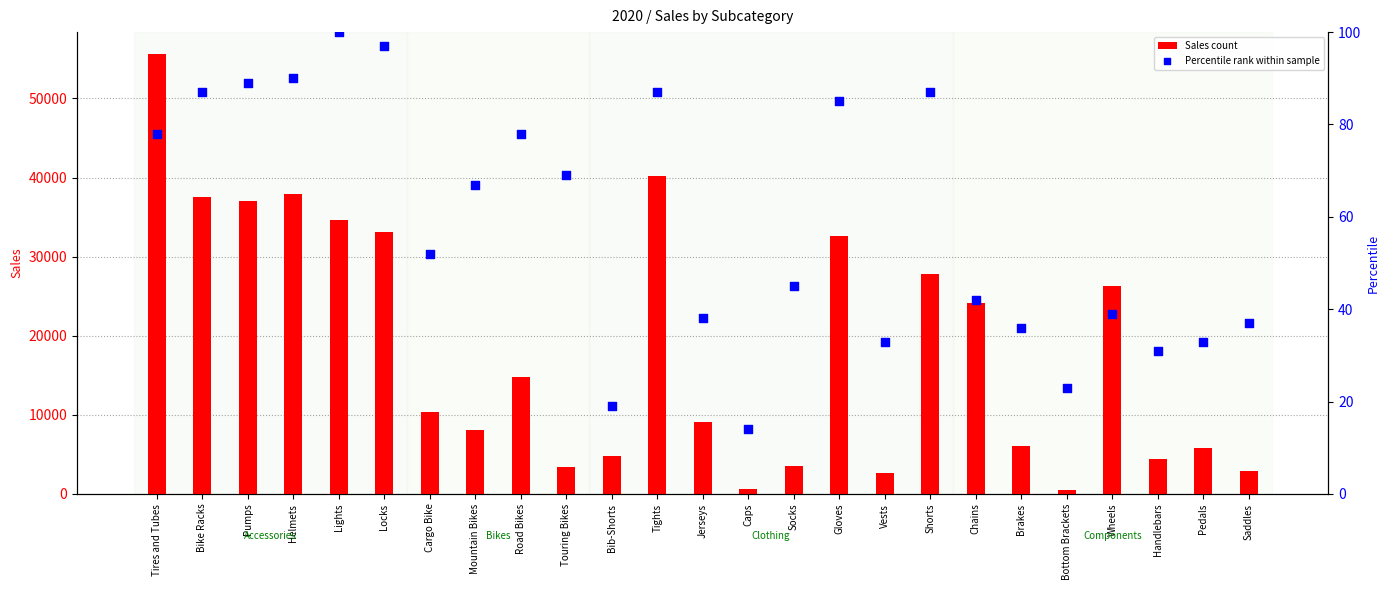

Which series has the largest Y range (max minus min)?

Sales count